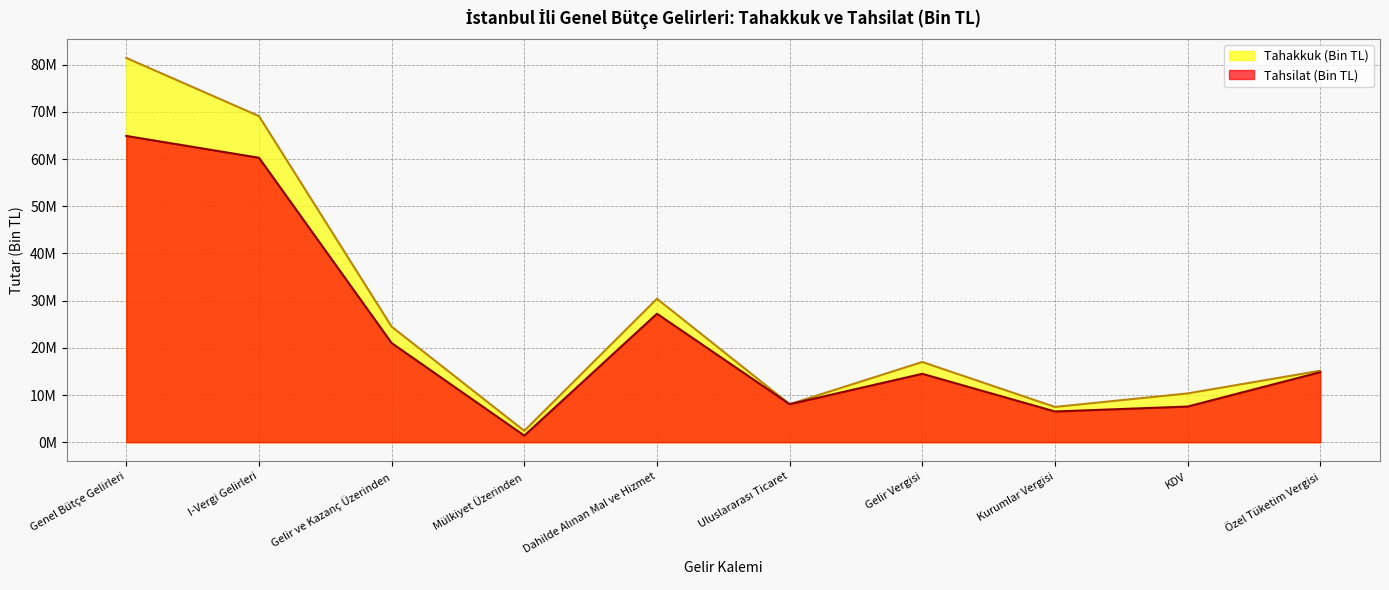

List the series in order of their overall mean, highest first.

Tahakkuk (Bin TL), Tahsilat (Bin TL)